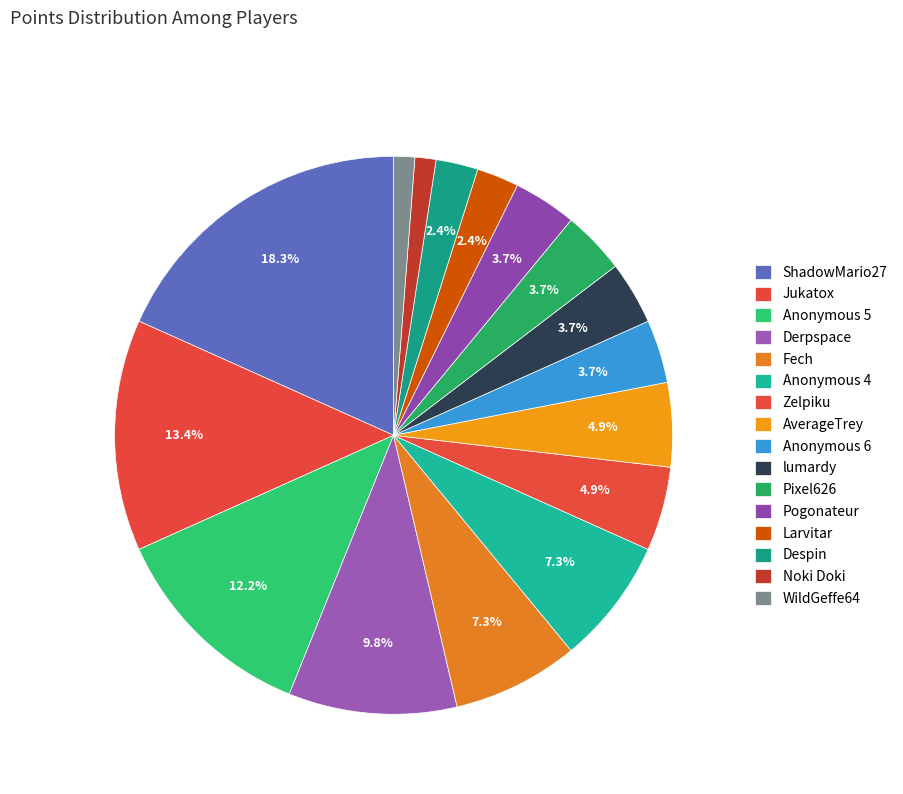

Rank the categories by value from highest to lowest.

ShadowMario27, Jukatox, Anonymous 5, Derpspace, Fech, Anonymous 4, Zelpiku, AverageTrey, Anonymous 6, lumardy, Pixel626, Pogonateur, Larvitar, Despin, Noki Doki, WildGeffe64